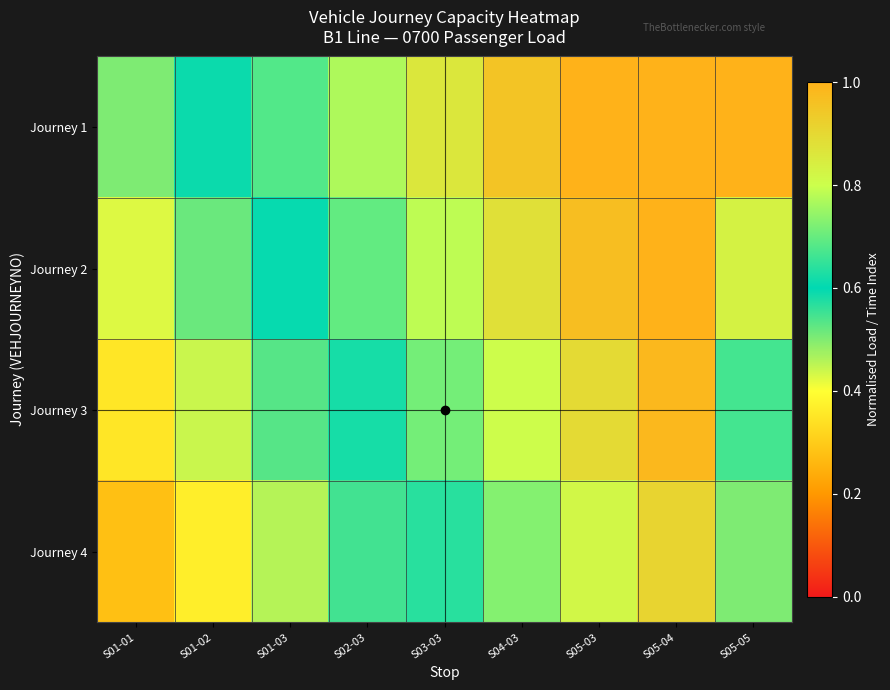

Which series has the largest total across all categories?

Journey 1